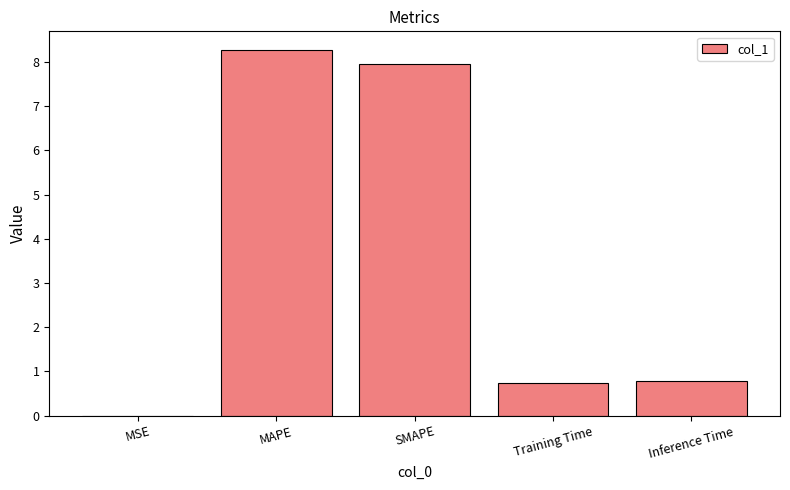

What is the greatest value displayed?

8.3